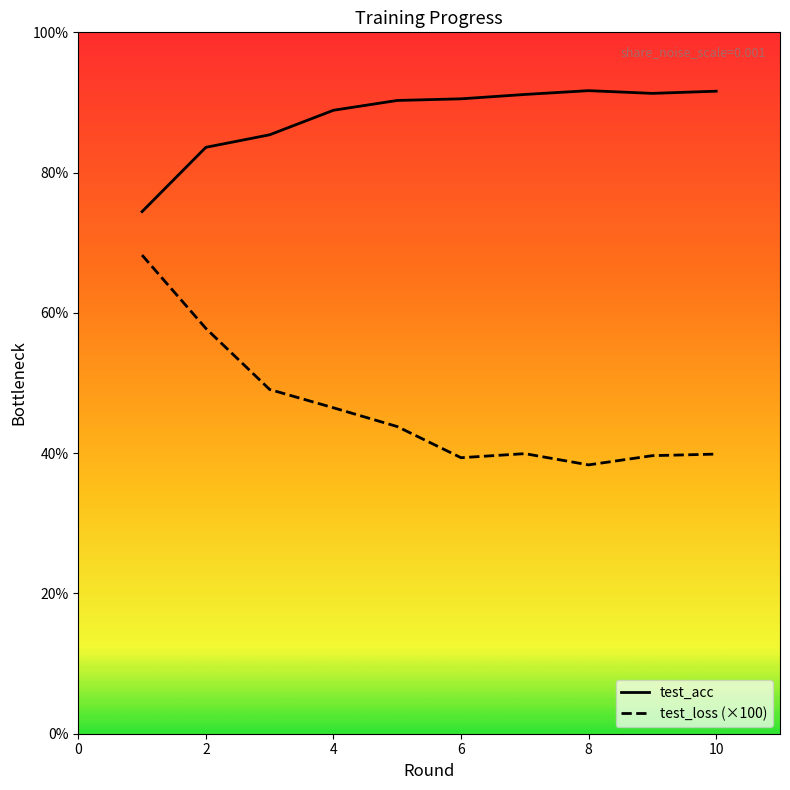

Which series has the largest range (max minus min)?

test_loss (×100)